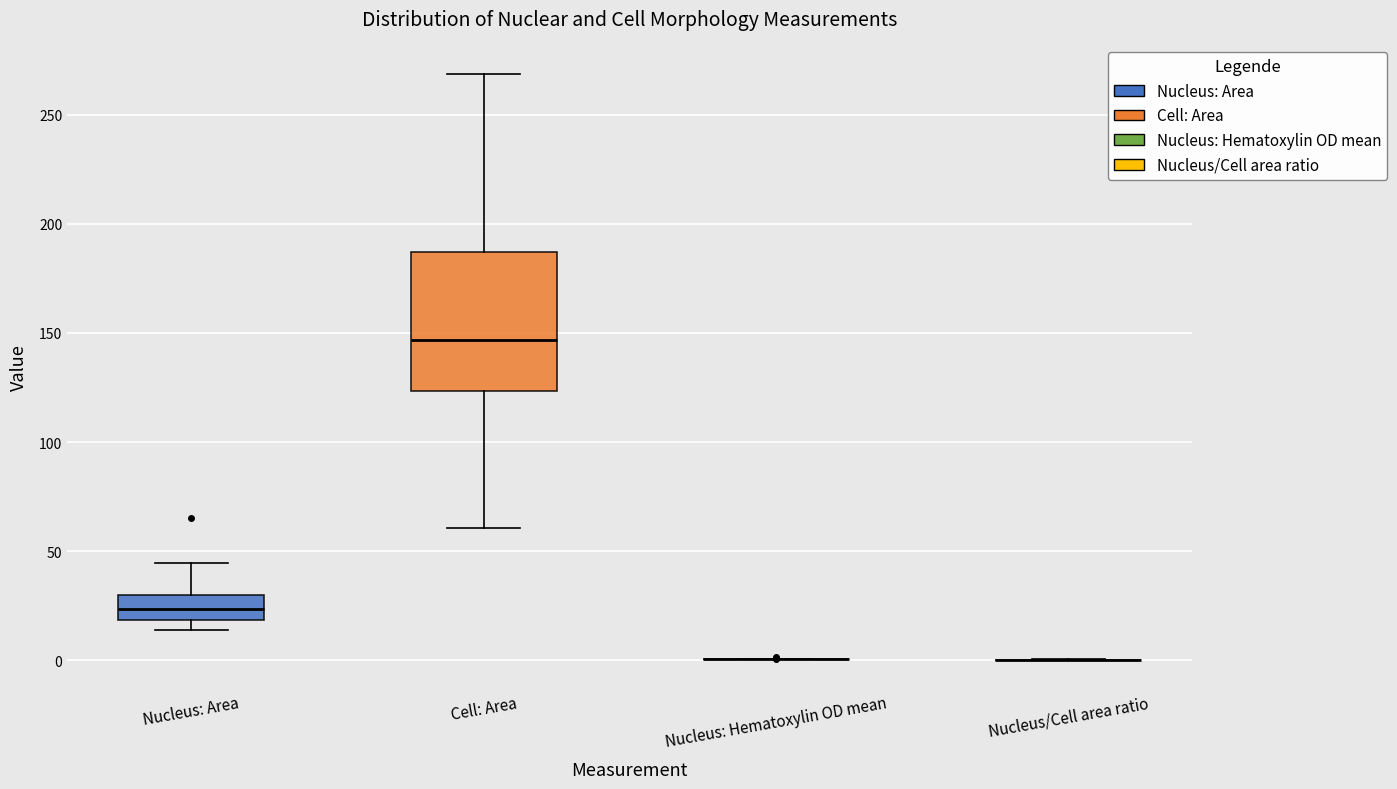

Reading left to right, transcribe this box plot: for each box, give where its median line is, the range the box spans, and where its two whiskers end, as read against the y-axis. The values are not printed on the chart, so give them approximately, as read against the axis.

Nucleus: Area: median 25, box 20 to 30, whiskers 15 to 45
Cell: Area: median 145, box 125 to 185, whiskers 60 to 270
Nucleus: Hematoxylin OD mean: box collapsed to a line at 0, whiskers 0 to 0
Nucleus/Cell area ratio: box collapsed to a line at 0, whiskers 0 to 0